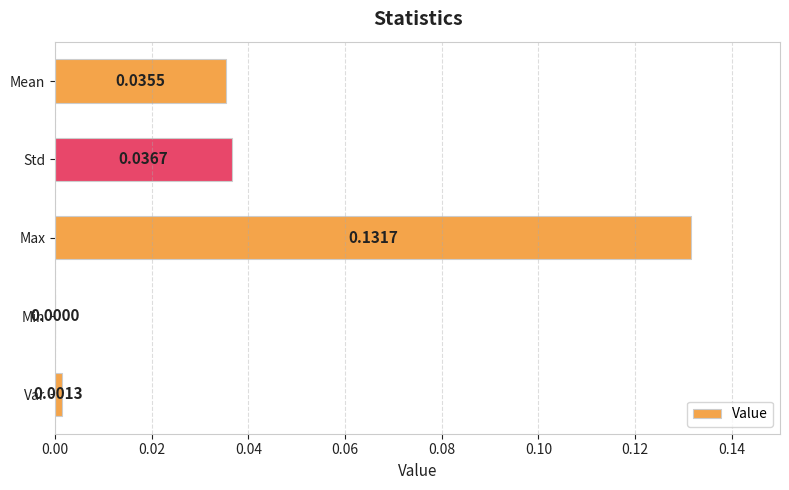

Which has a higher value, Max or Std?

Max